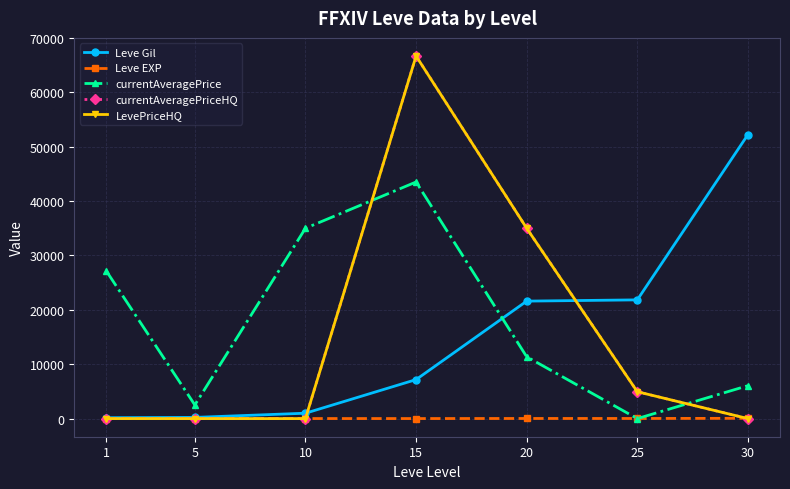

After their last crossing, which series has the higher values: LevePriceHQ or Leve EXP?

Leve EXP